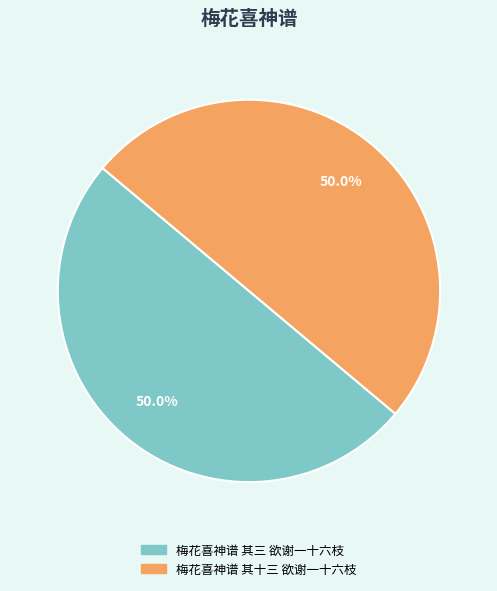

What is the total percentage of 梅花喜神谱 其三 欲谢一十六枝 and 梅花喜神谱 其十三 欲谢一十六枝?

100.0%